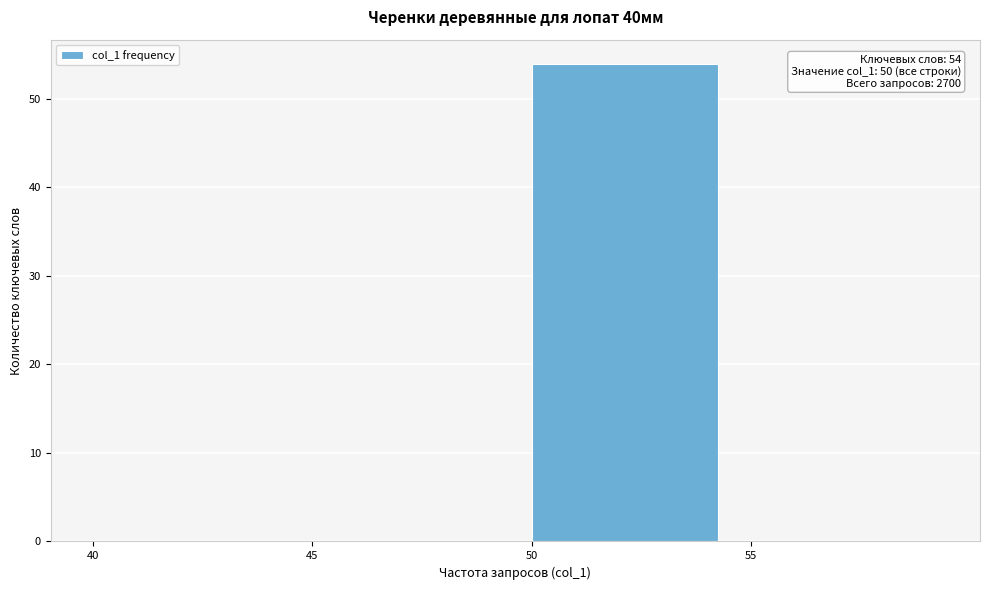

Which range on the x-axis has the tallest bar?

50 to 55